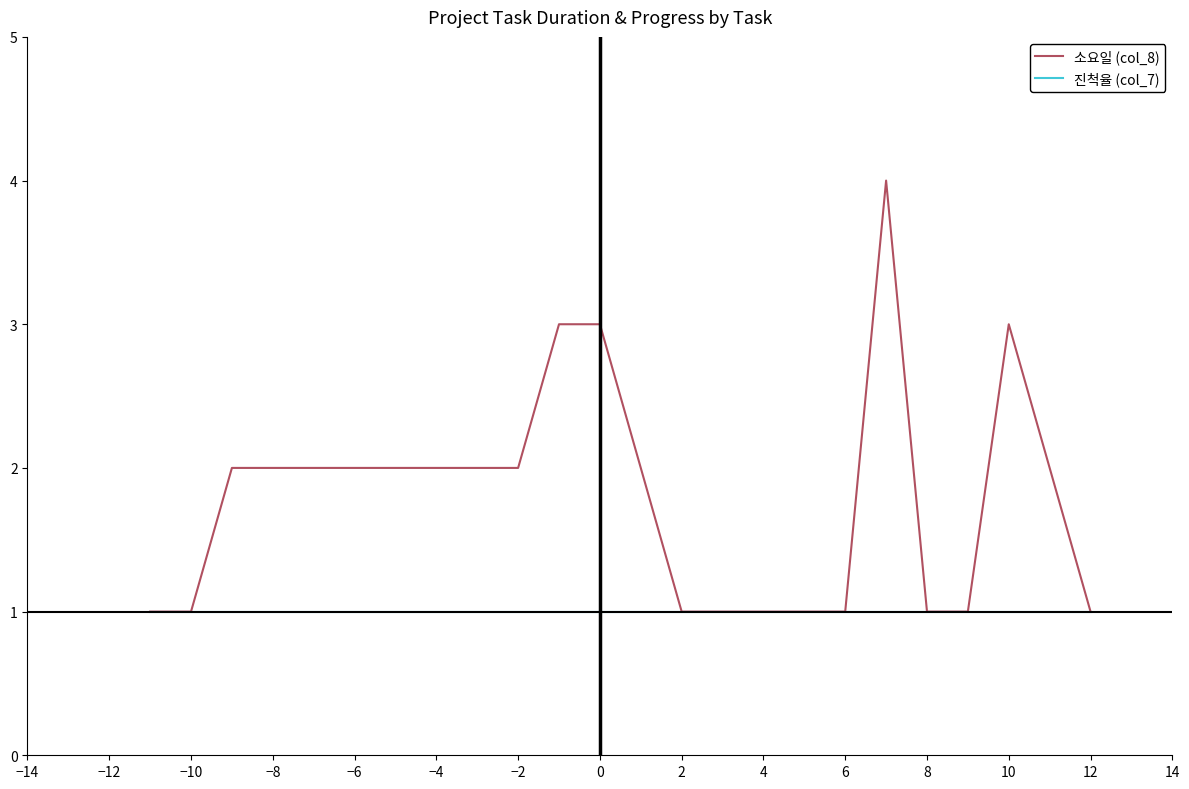

What are all the series names shown in the legend?

소요일 (col_8), 진척율 (col_7)